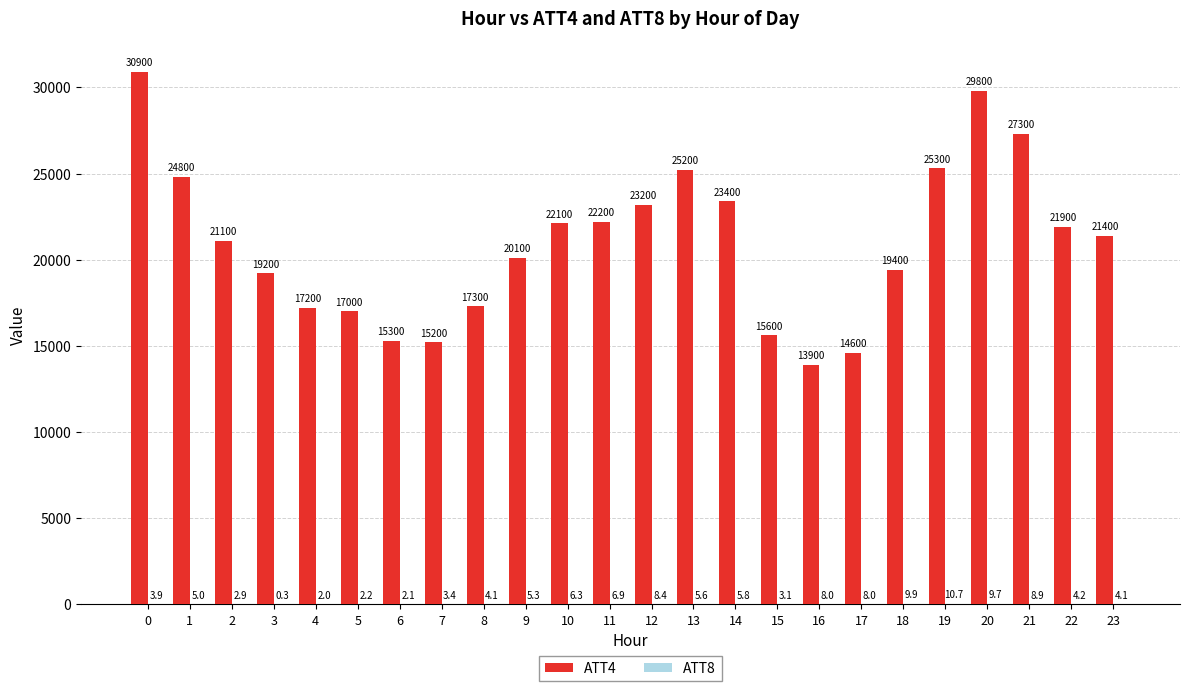

What is the greatest value displayed?

30900.0